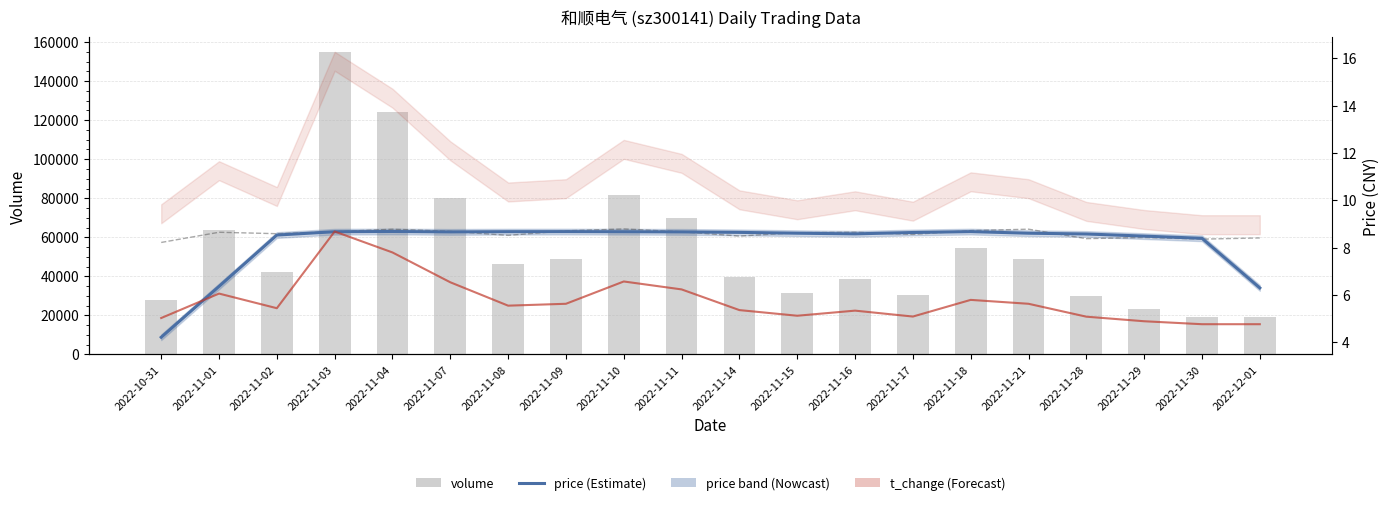

Is it true that t_change (scaled) equals 7.5 at 2022-11-29?

False